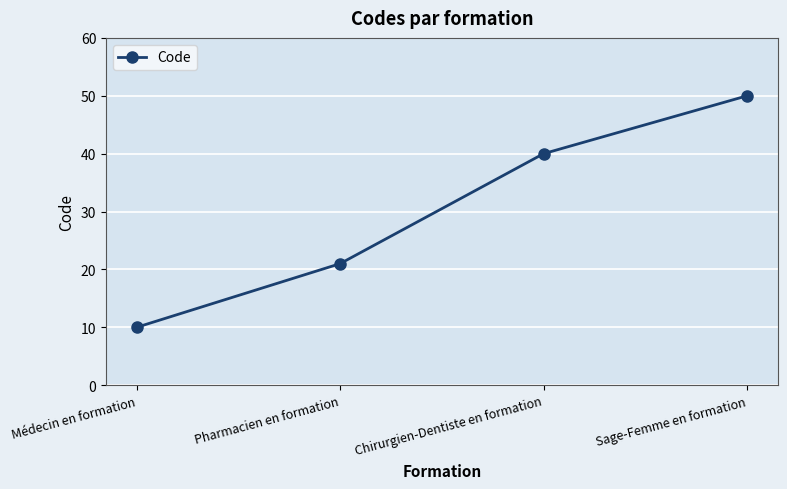

Reading left to right, extract all data points from this chart.

Médecin en formation=10	Pharmacien en formation=21	Chirurgien-Dentiste en formation=40	Sage-Femme en formation=50